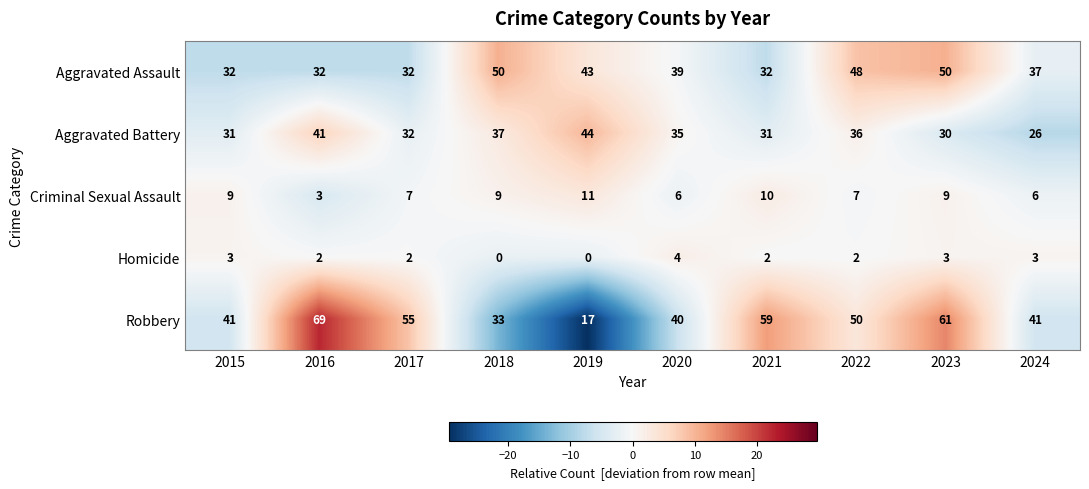

How many distinct data groups are displayed?

5